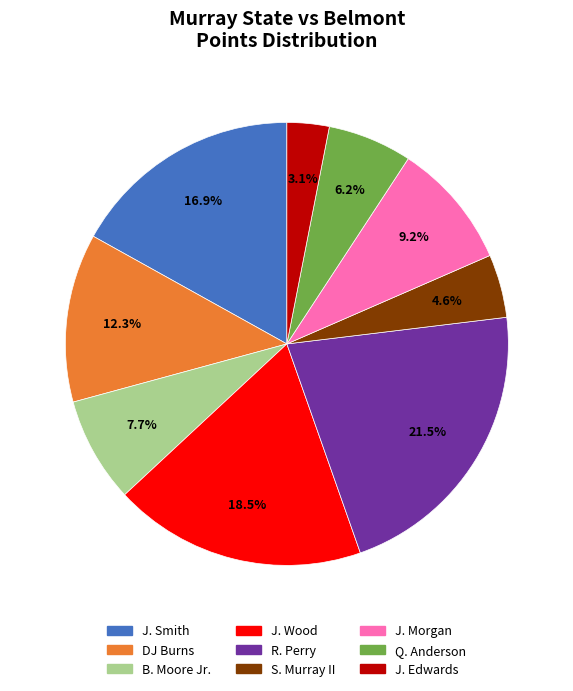

Rank the categories by value from lowest to highest.

J. Edwards, S. Murray II, Q. Anderson, B. Moore Jr., J. Morgan, DJ Burns, J. Smith, J. Wood, R. Perry